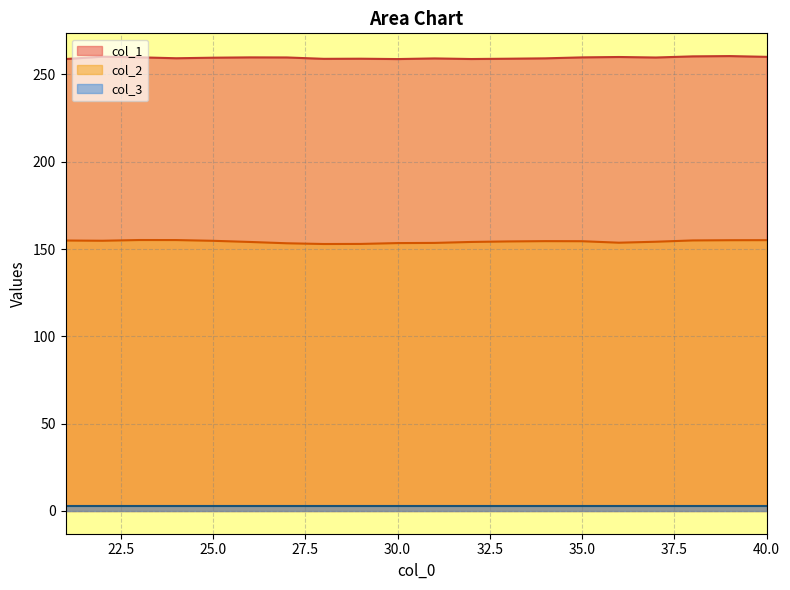

True or false: col_2 and col_1 intersect in this chart.

False